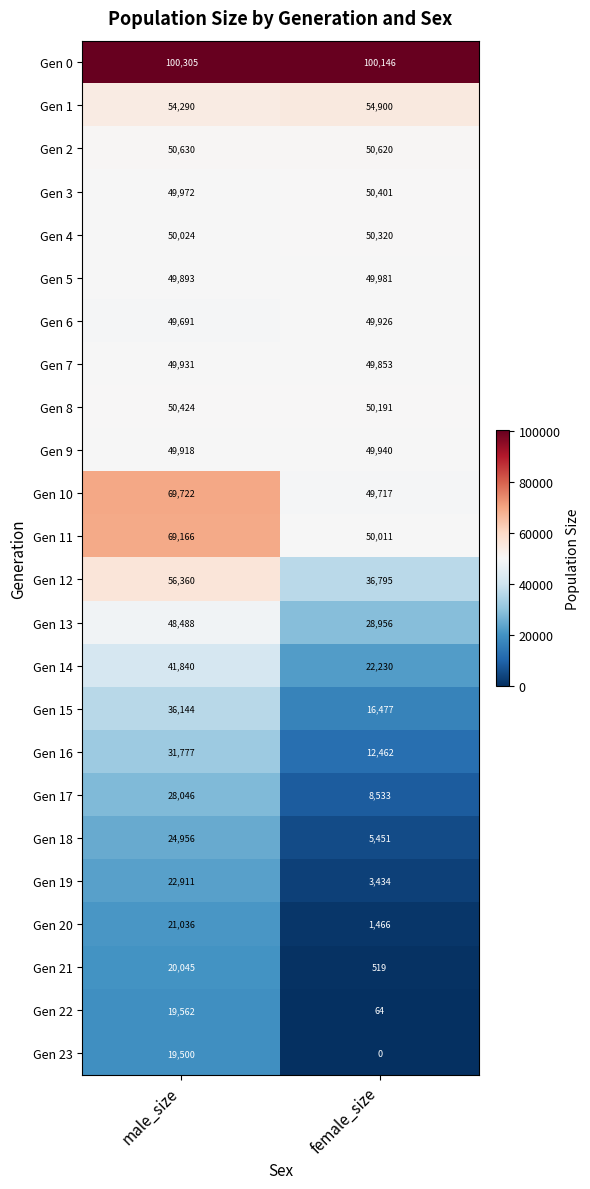

How many distinct data groups are displayed?

24